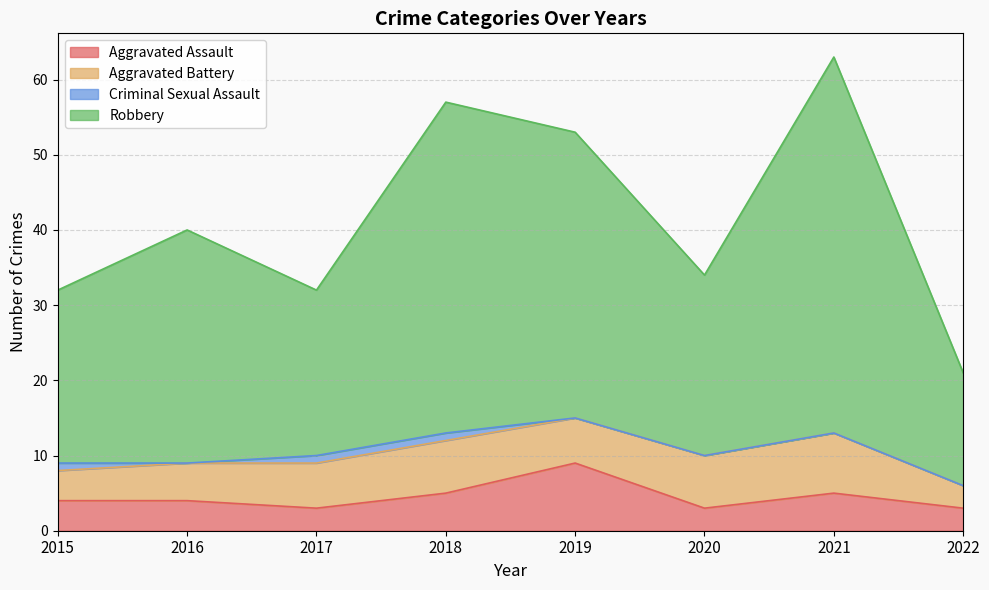

True or false: Robbery has a value of 24 at 2021.

False